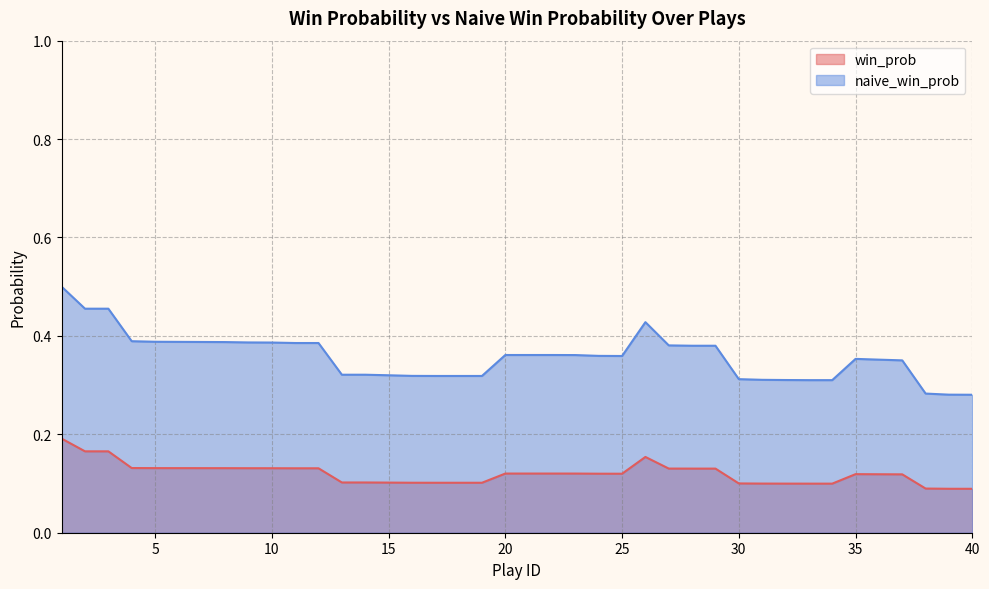

List the series in order of their overall mean, lowest first.

win_prob, naive_win_prob